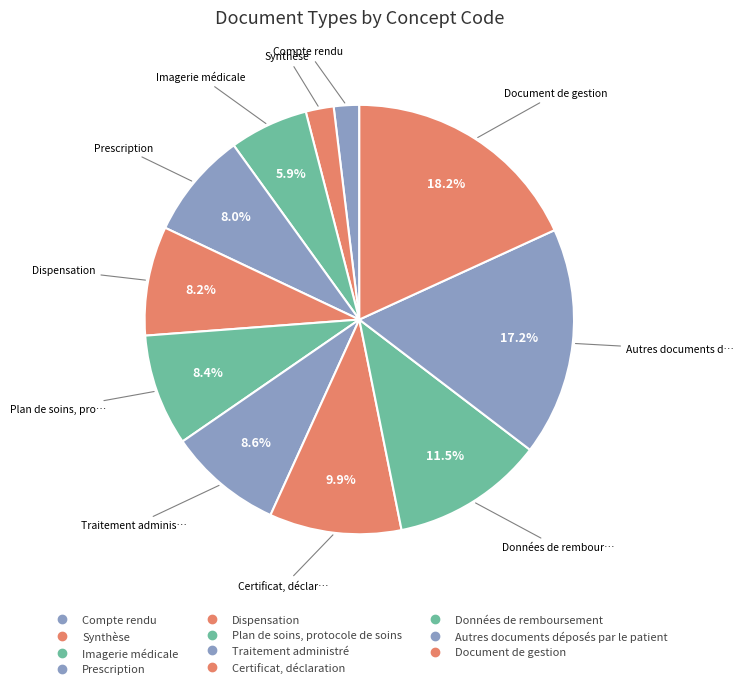

Is there any slice that represents more than half of the pie?

No